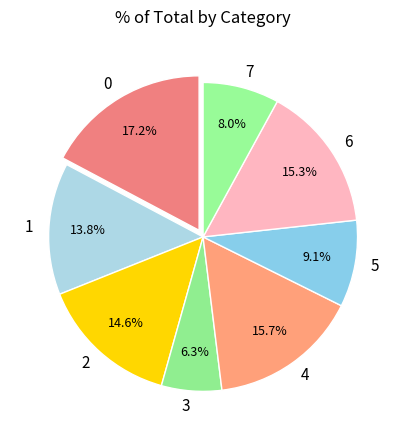

To the nearest percent, what is the combined percentage of 3 and 2?

21%